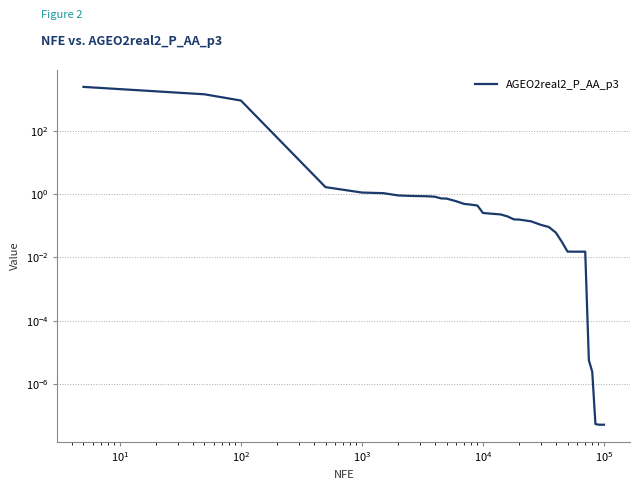

How many lines are shown in the chart?

1